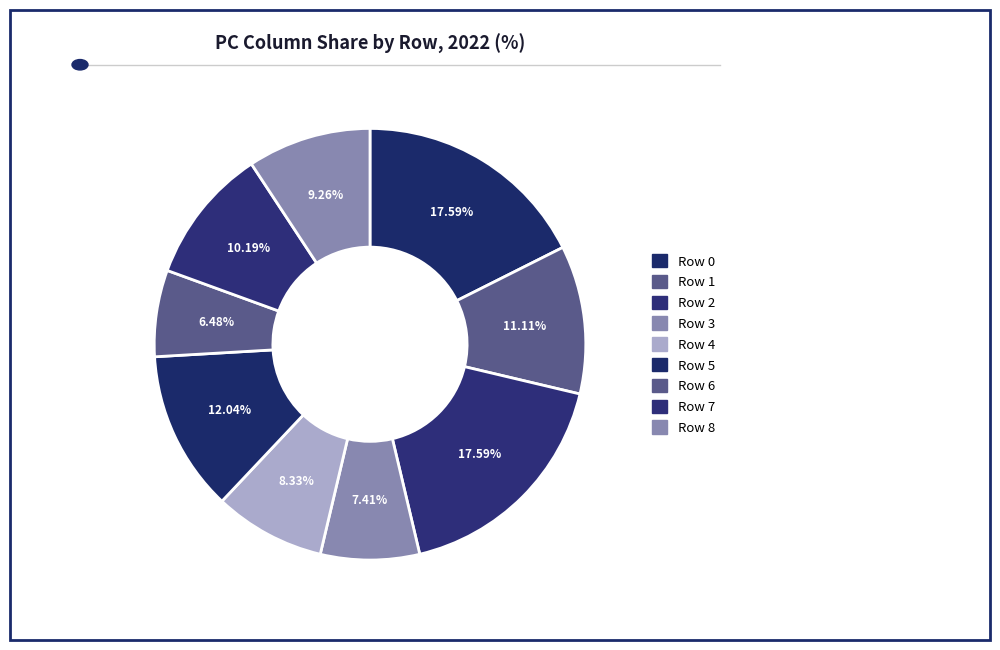

To the nearest percent, what is the combined percentage of Row 1 and Row 0?

29%